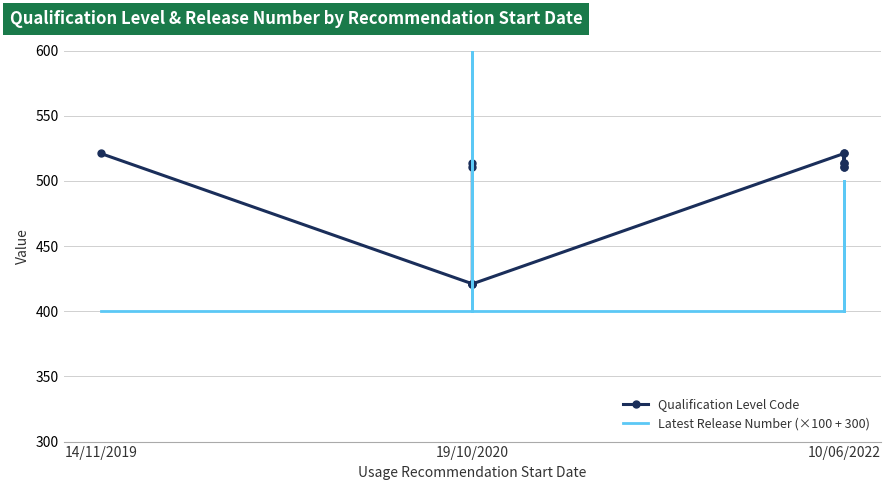

True or false: Latest Release Number (×100 + 300) has a value of 500 at 10/06/2022.

True